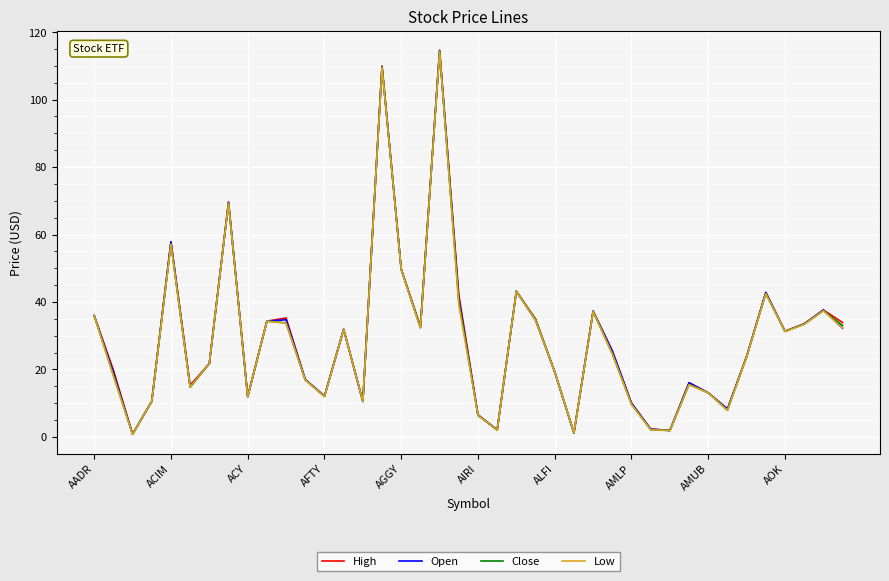

What are all the series names shown in the legend?

High, Open, Close, Low